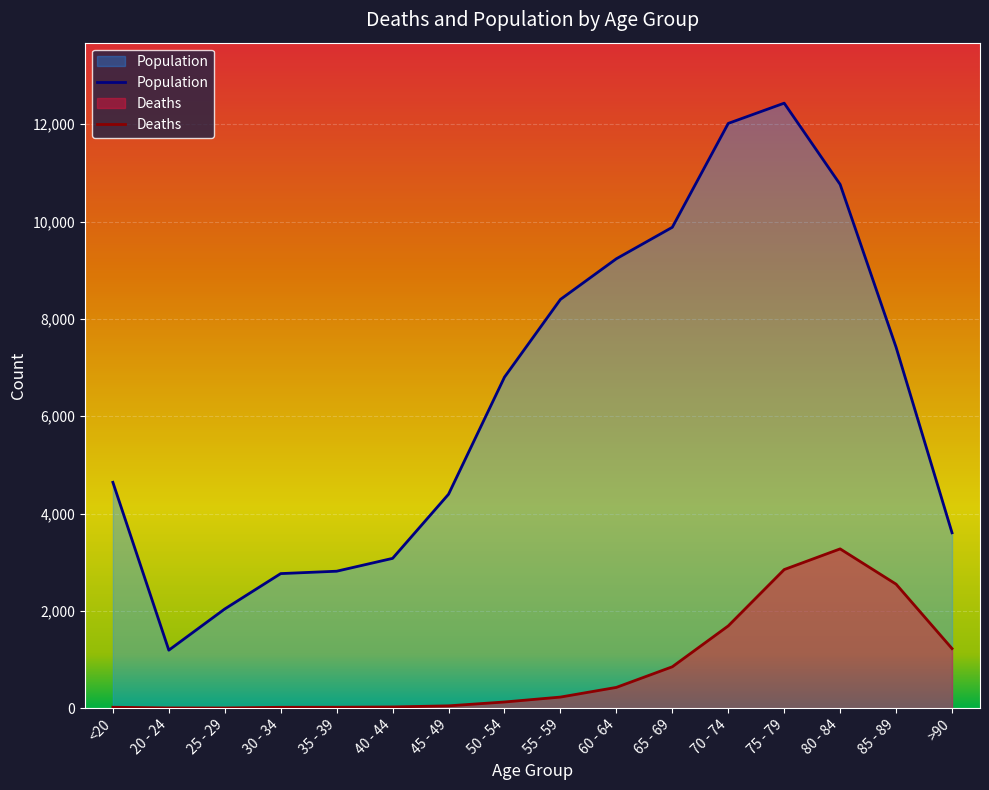

What is the total value across all series at 80 - 84?

14037